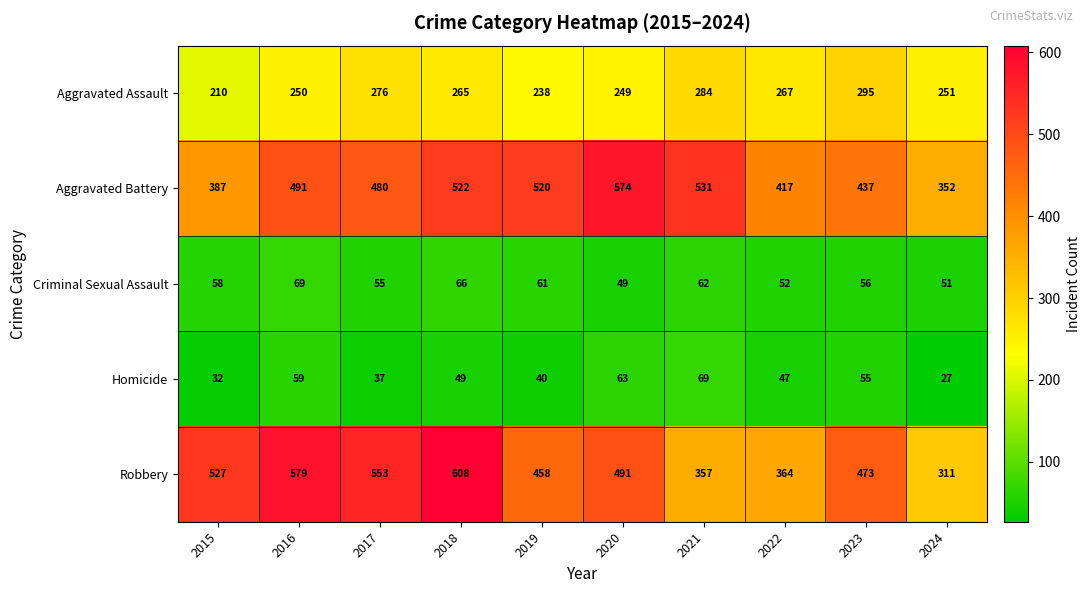

Which series has the largest total across all categories?

Robbery